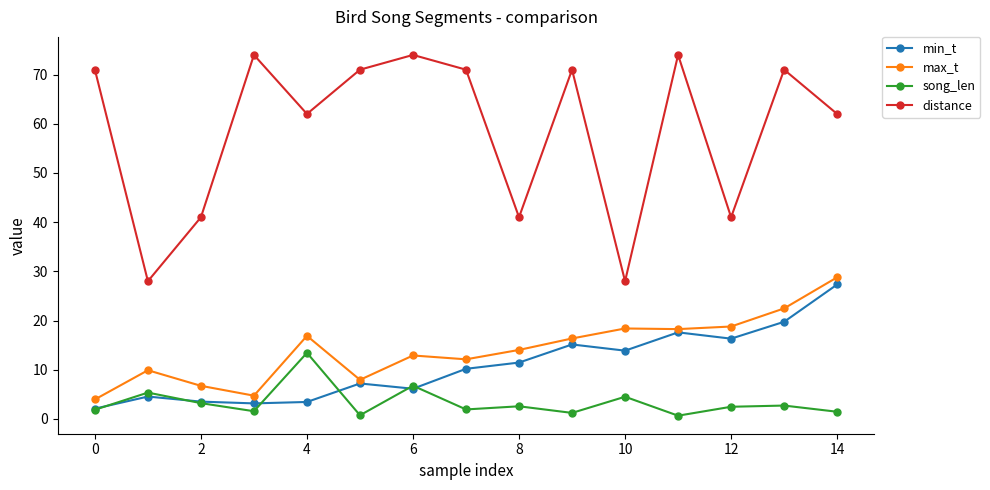

List the series in order of their peak value, highest first.

distance, max_t, min_t, song_len